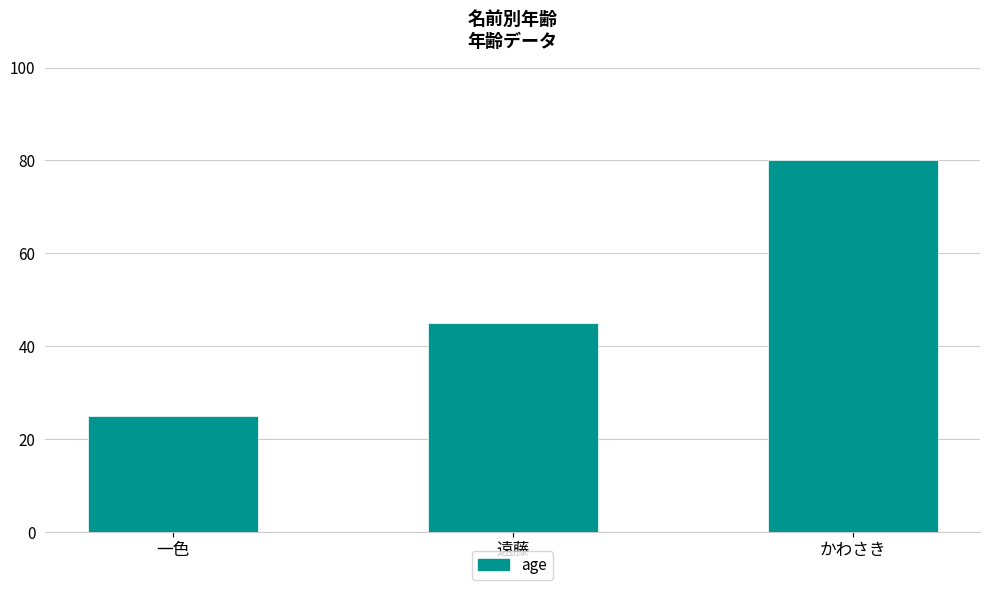

Approximately how many times larger is the value at 遠藤 compared to 一色?

1.8